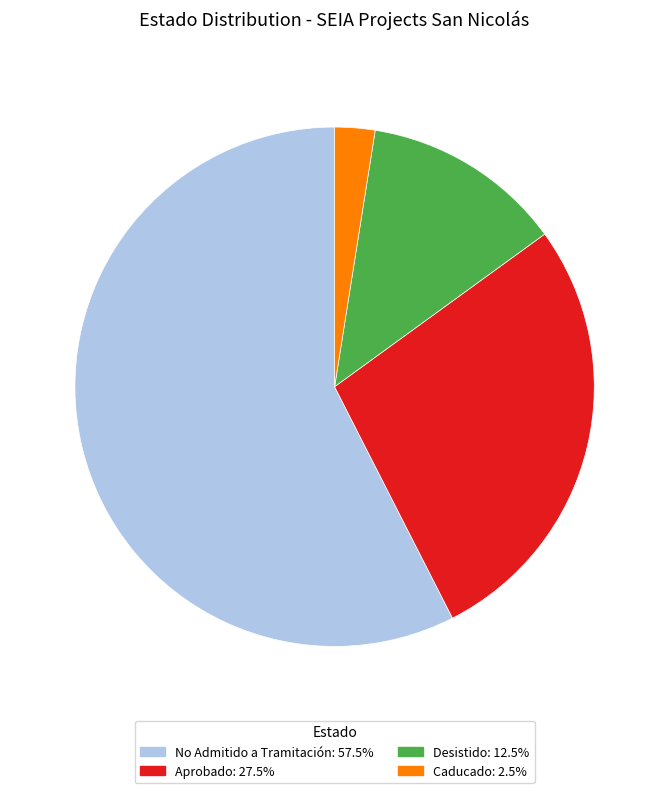

Is there any slice that represents more than half of the pie?

Yes